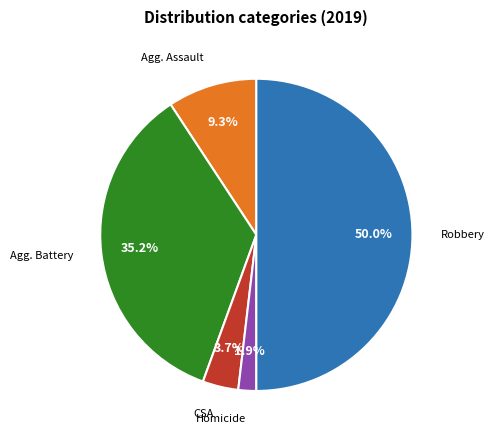

Count the number of slices in the pie.

5